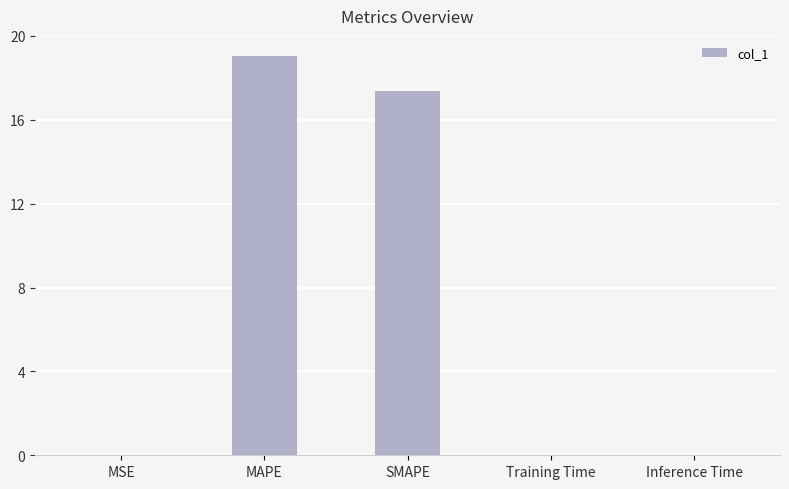

What is the sum of all values?

36.5